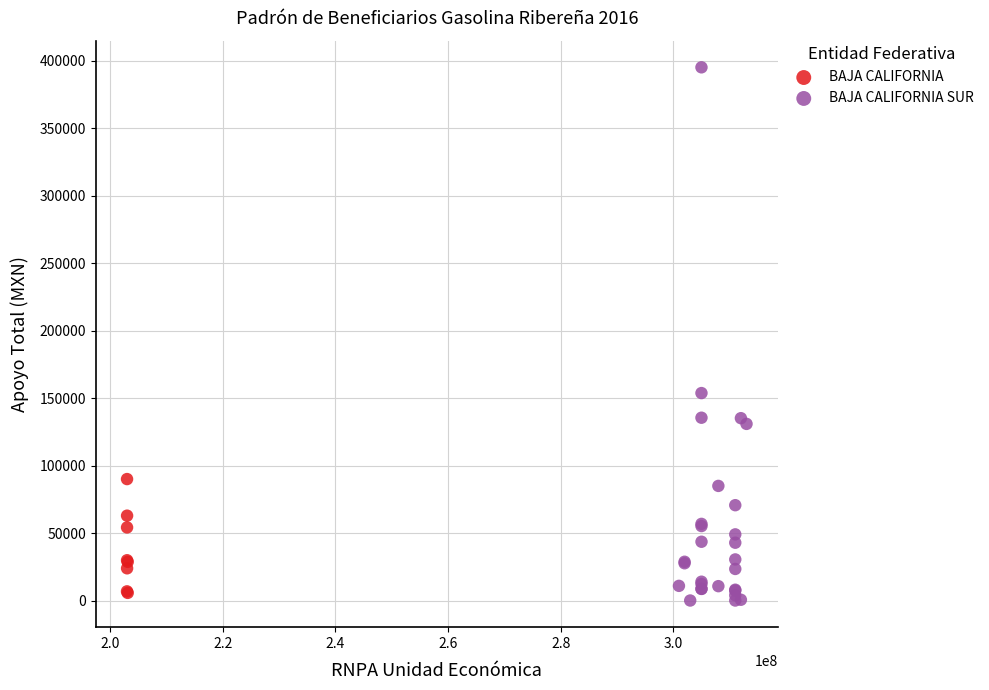

Which series has the widest spread of Y values?

BAJA CALIFORNIA SUR